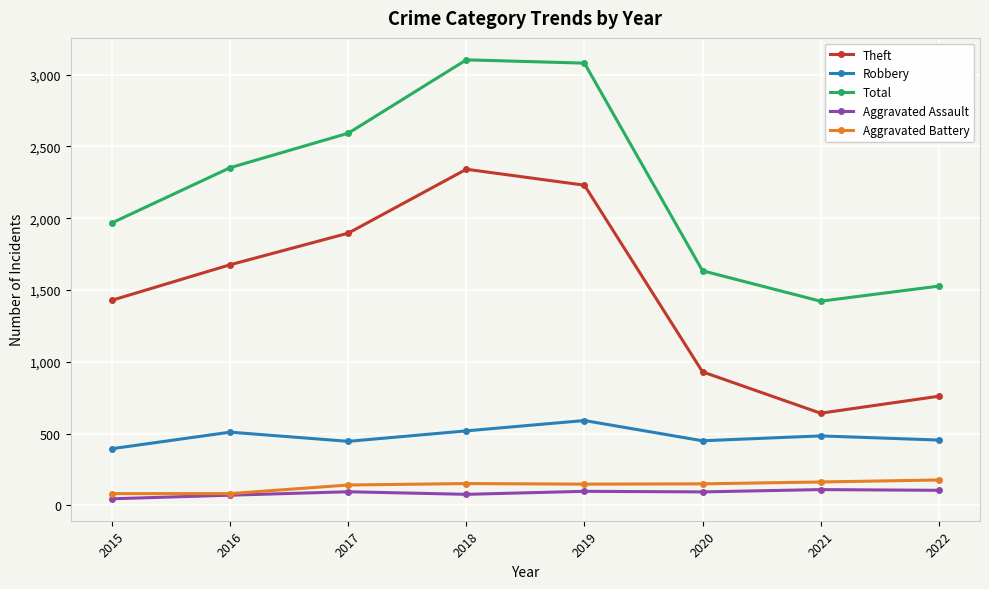

The Total series shows 2592 at 2017. True or false?

True